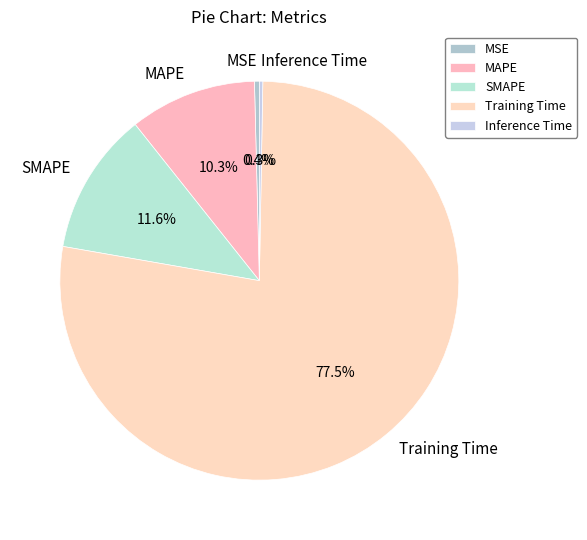

To the nearest percent, what portion does SMAPE represent?

12%